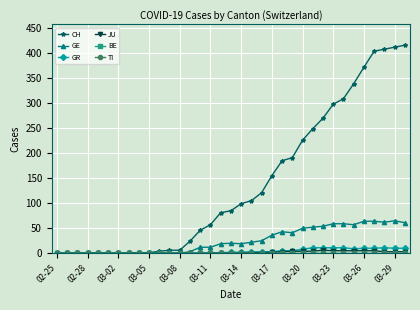

Does the chart have visible grid lines?

Yes